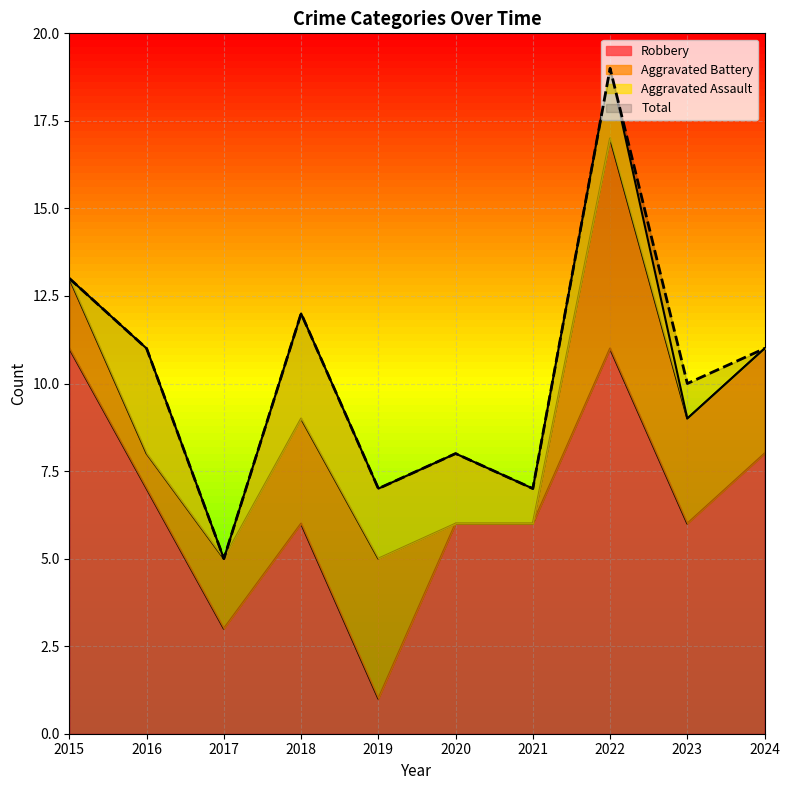

Where is the first local minimum for Robbery?

2017